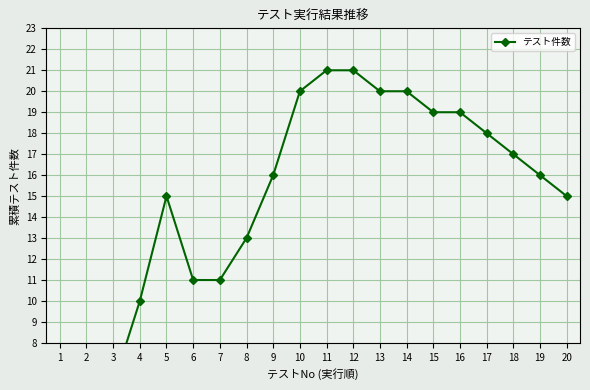

The value at 2 is 1. True or false?

False